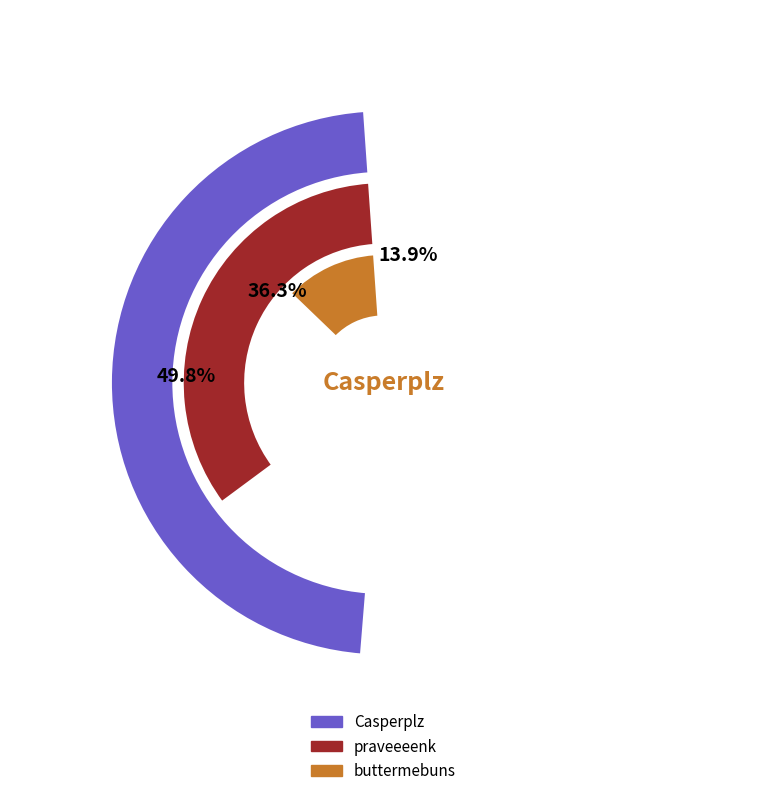

Does Casperplz represent more than half of the total?

No